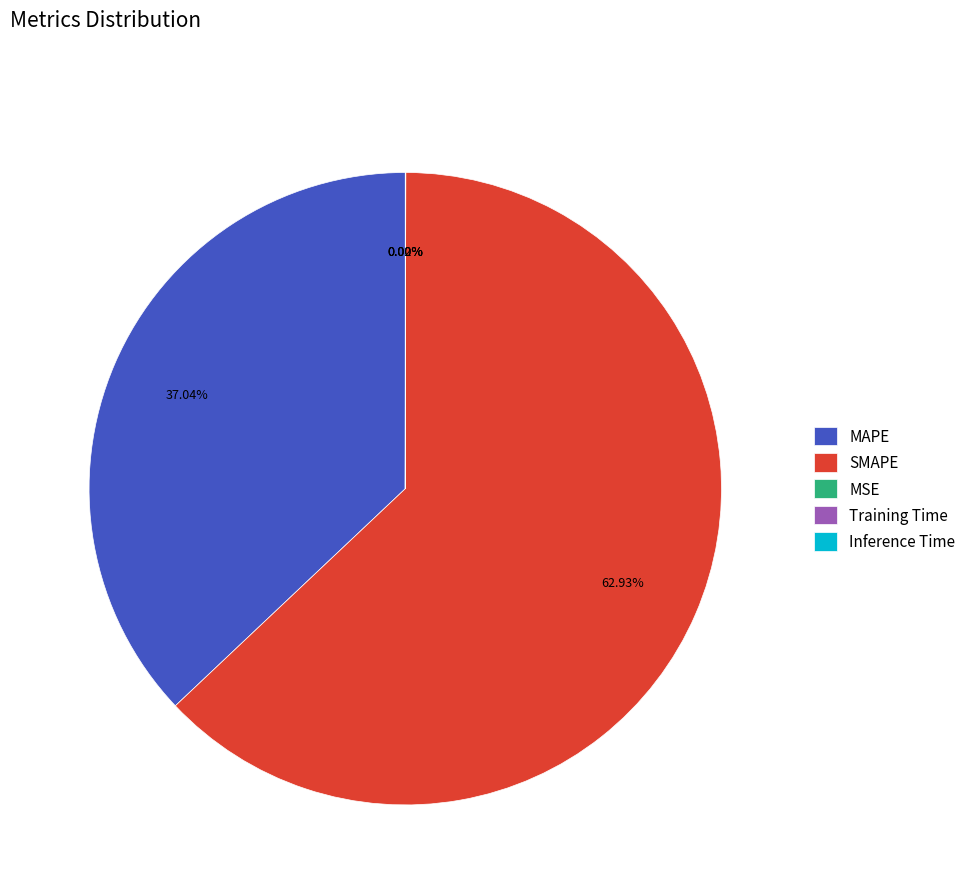

Which category has the biggest portion of the pie?

SMAPE